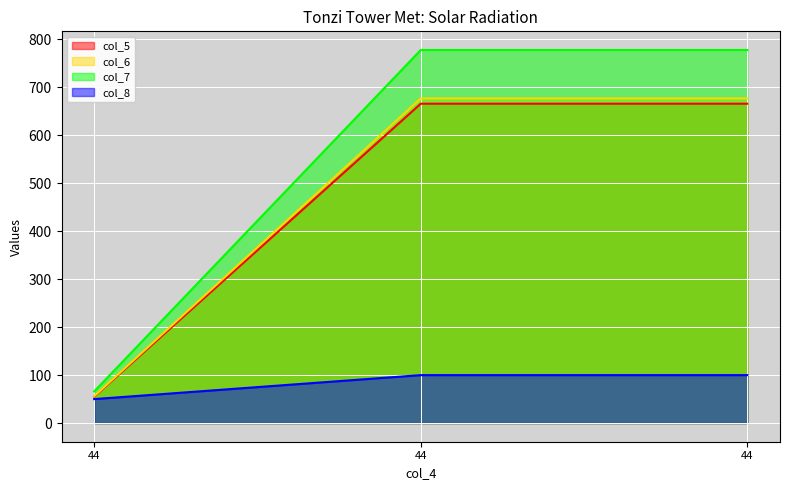

What is the sum of the col_8 values at 44 and 44?

200